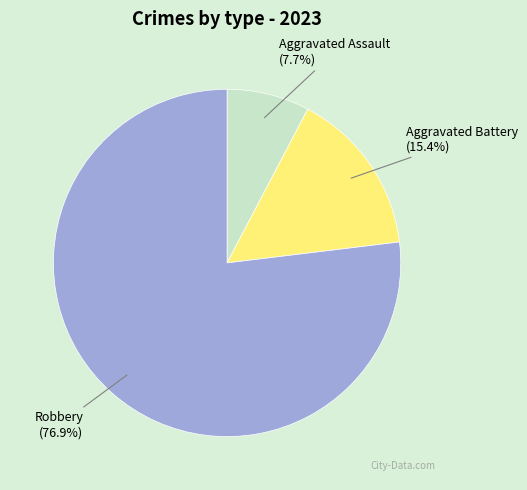

How many slices are in this pie chart?

3